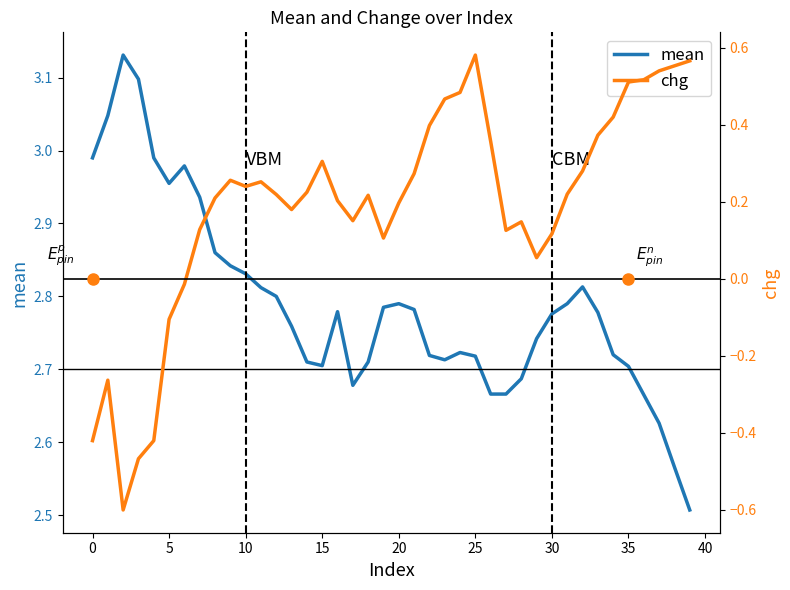

What are all the series names shown in the legend?

mean, chg